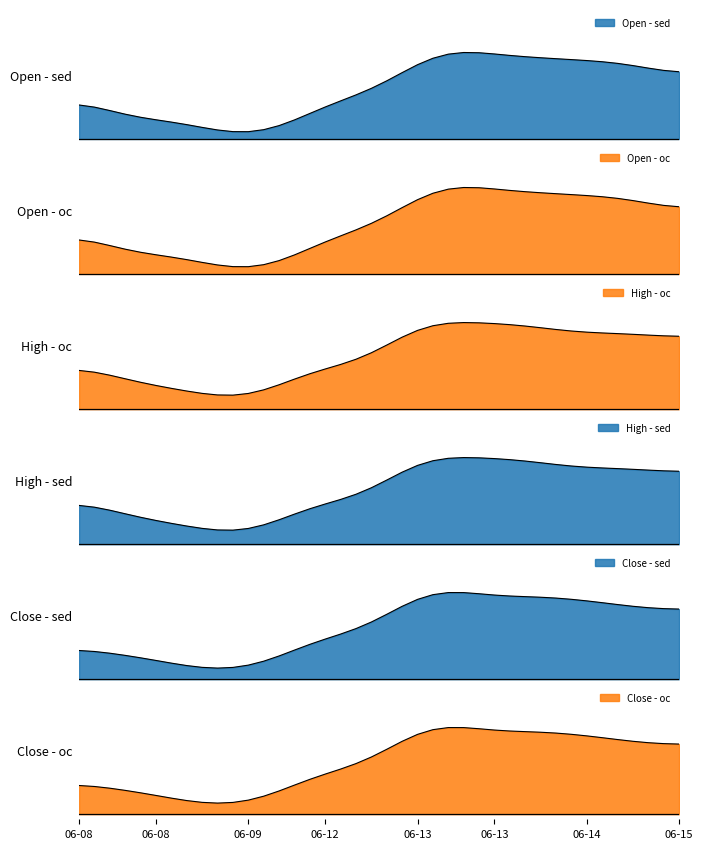

Rank the categories by Open value from lowest to highest.

2023-06-09 11:15, 2023-06-09 12:15, 2023-06-09 13:15, 2023-06-09 15:15, 2023-06-12 09:15, 2023-06-08 12:15, 2023-06-09 14:15, 2023-06-08 15:15, 2023-06-09 10:15, 2023-06-08 11:15, 2023-06-08 13:15, 2023-06-08 14:15, 2023-06-09 09:15, 2023-06-08 10:15, 2023-06-12 11:15, 2023-06-12 12:15, 2023-06-12 13:15, 2023-06-12 15:15, 2023-06-12 10:15, 2023-06-12 14:15, 2023-06-08 09:15, 2023-06-13 09:15, 2023-06-15 12:15, 2023-06-13 15:15, 2023-06-15 11:15, 2023-06-15 13:15, 2023-06-14 14:15, 2023-06-14 15:15, 2023-06-14 10:15, 2023-06-14 12:15, 2023-06-14 13:15, 2023-06-13 11:15, 2023-06-14 09:15, 2023-06-14 11:15, 2023-06-15 09:15, 2023-06-15 10:15, 2023-06-13 12:15, 2023-06-13 14:15, 2023-06-13 13:15, 2023-06-13 10:15